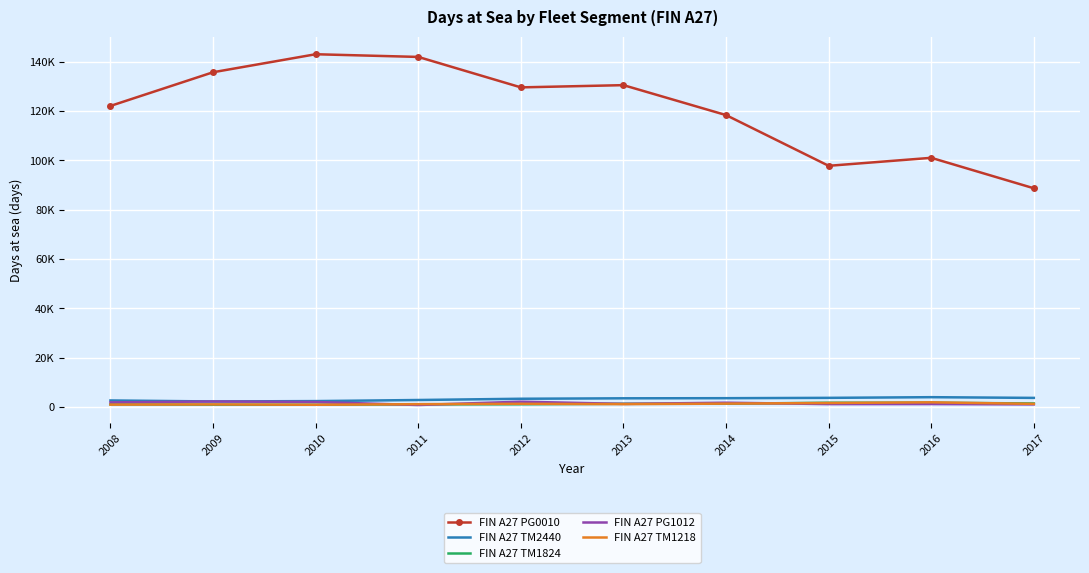

What is the average value of the FIN A27 PG1012 series?

1573